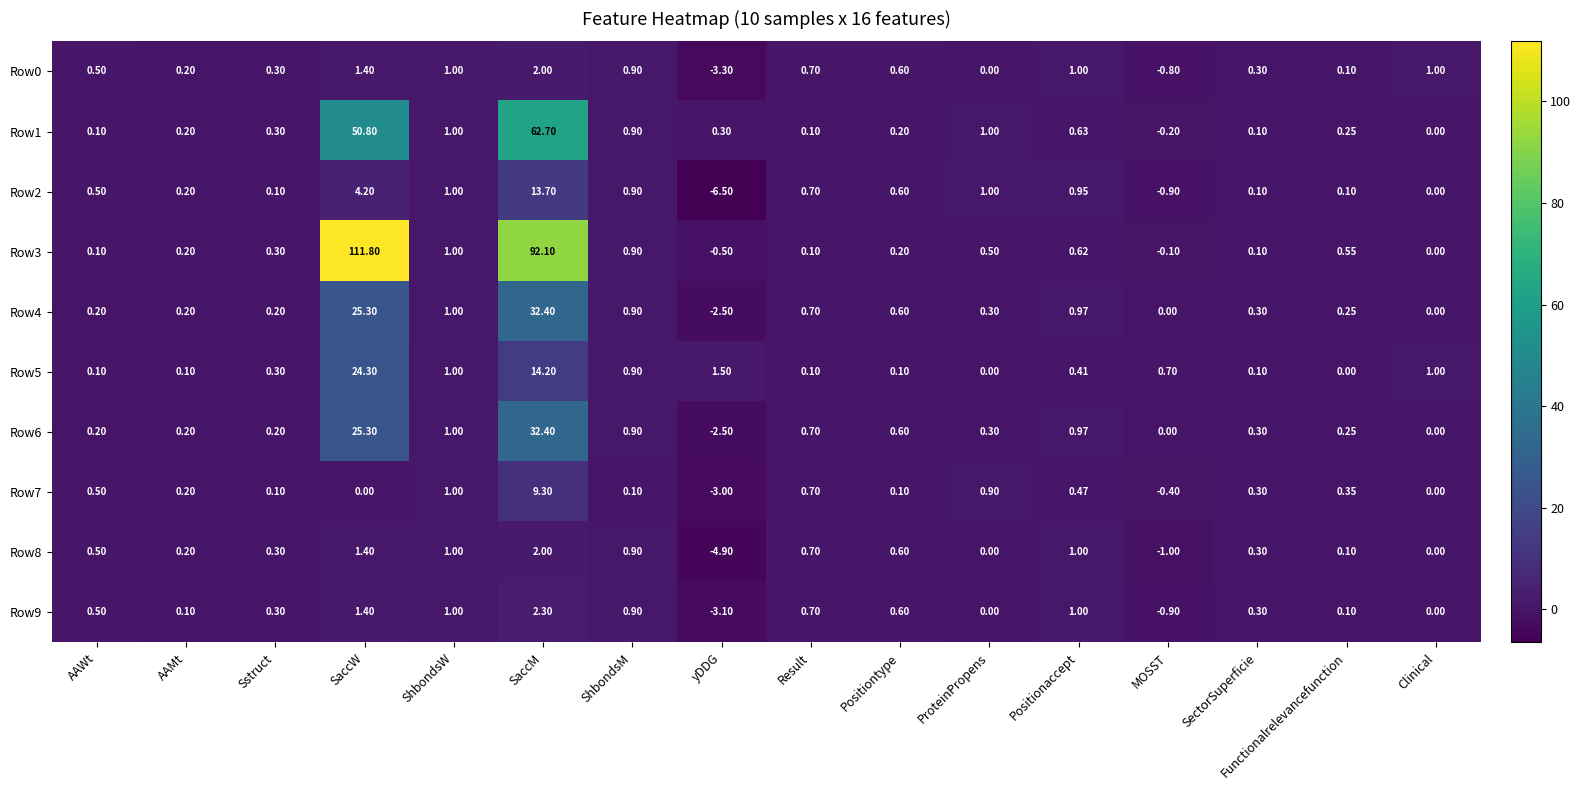

What is the smallest value displayed?

-6.5